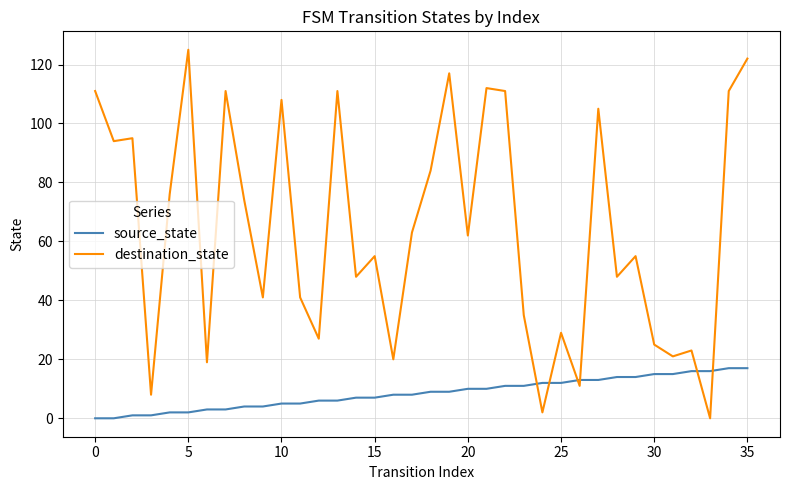

Which series has the largest range (max minus min)?

destination_state